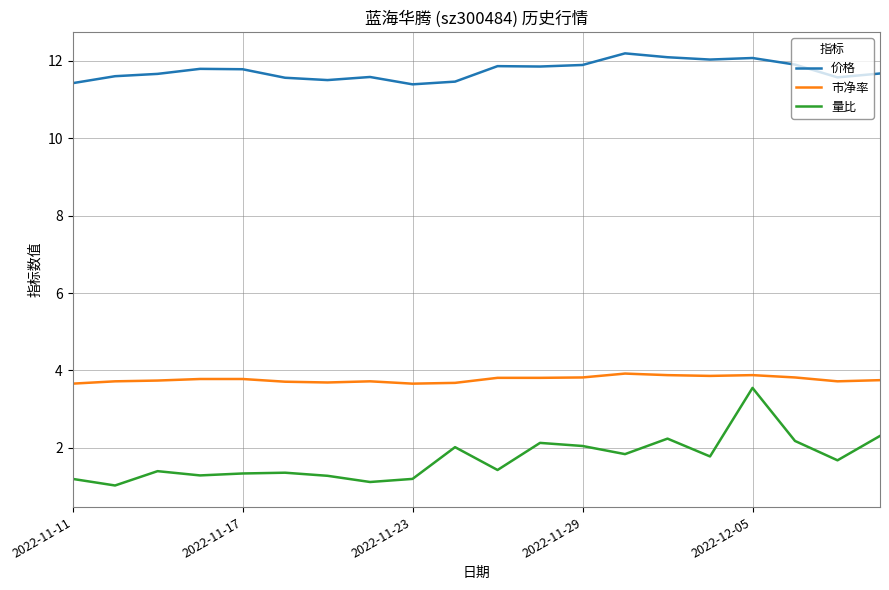

Which series has the largest total across all categories?

价格